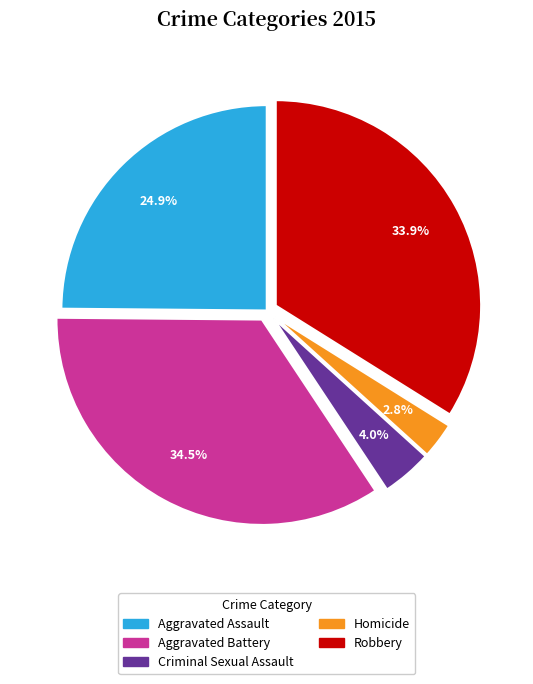

Between Homicide and Robbery, which is larger?

Robbery